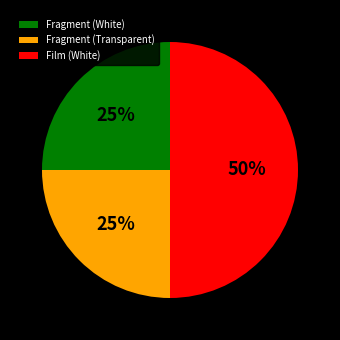

Count the number of slices in the pie.

3